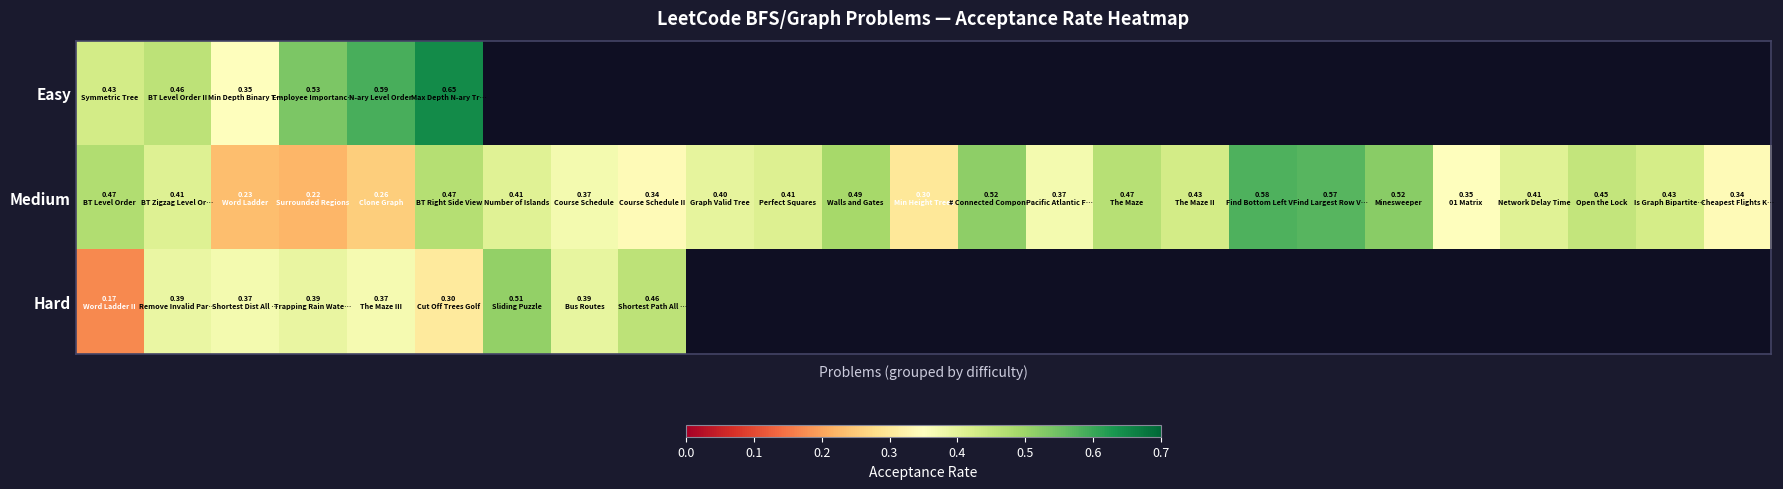

Rank the series by their maximum value, from highest to lowest.

Easy, Medium, Hard